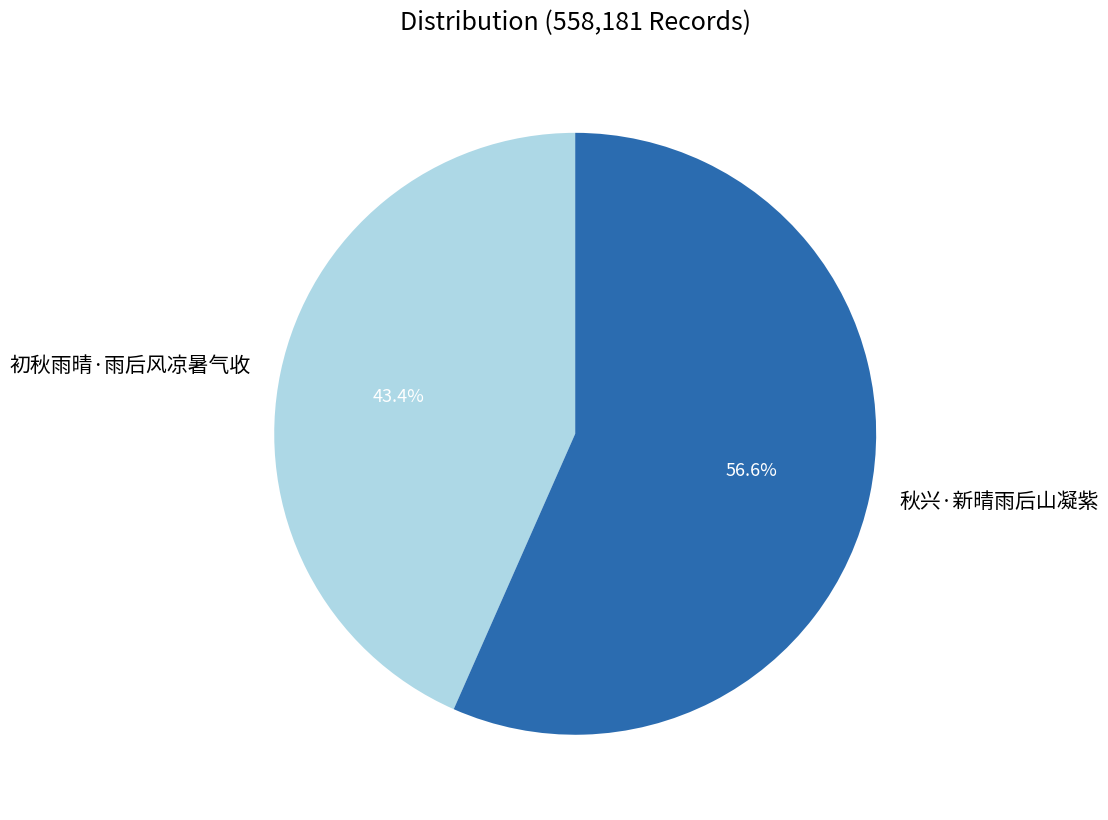

Count the number of slices in the pie.

2